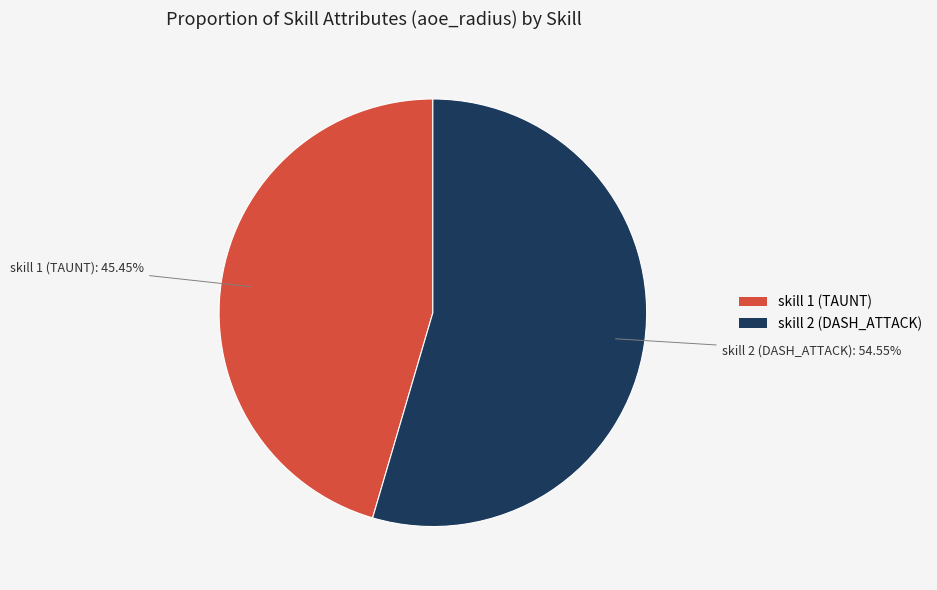

Rank the categories by value from lowest to highest.

skill 1 (TAUNT), skill 2 (DASH_ATTACK)